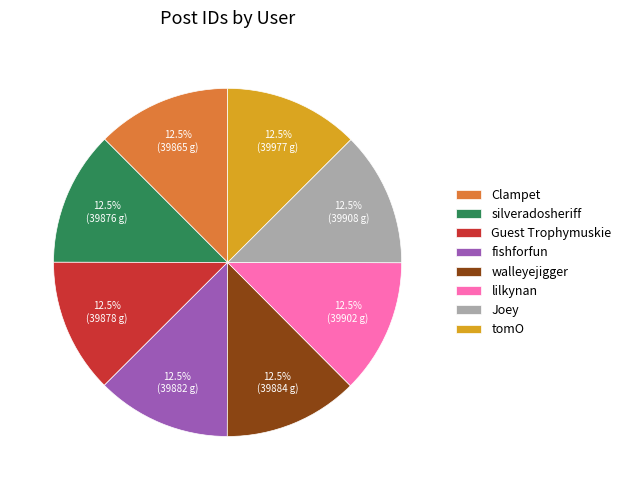

Approximately how many times larger is the value at Clampet compared to Guest Trophymuskie?

1.0